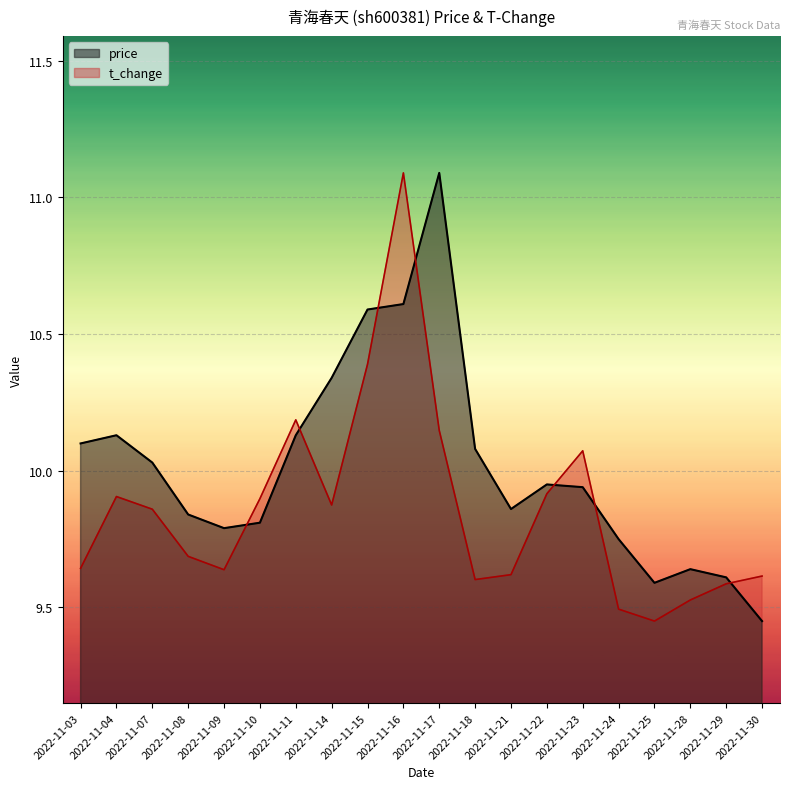

True or false: t_change has a value of 9.6 at 2022-11-21.

True